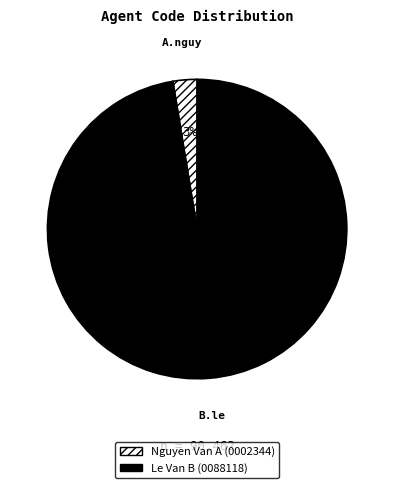

Is there a majority slice in this chart?

Yes